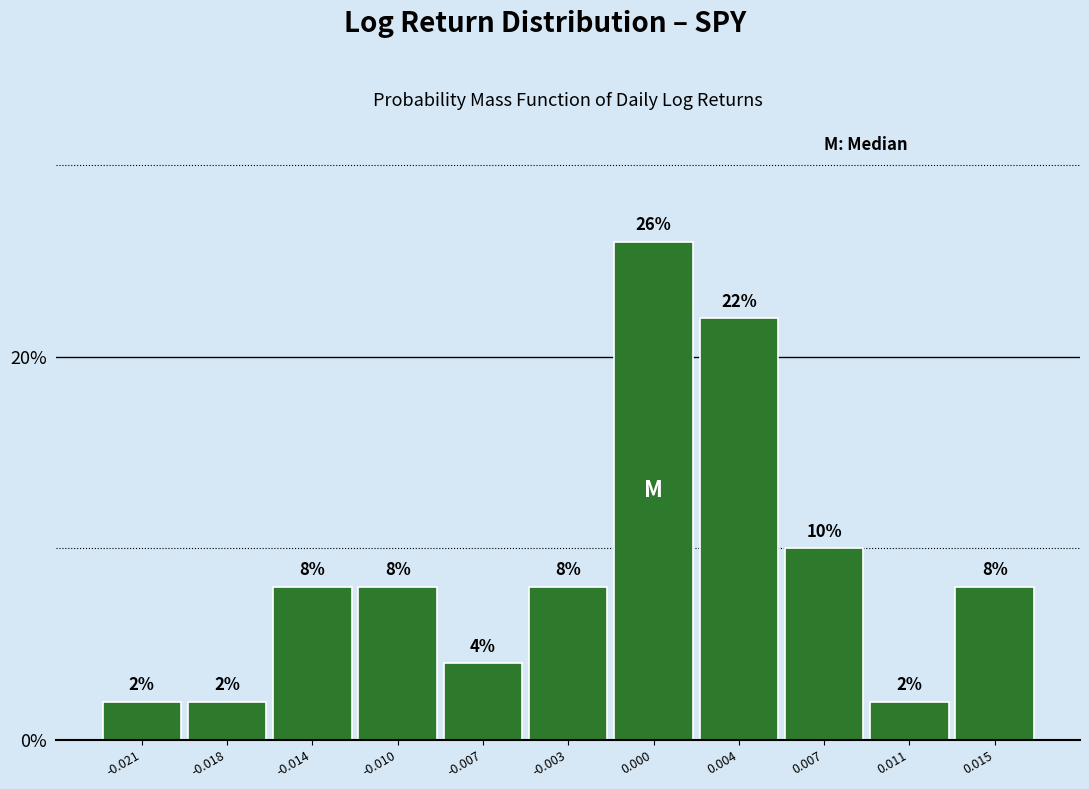

Reading left to right, what are all the values shown in this chart?

2	2	8	8	4	8	26	22	10	2	8